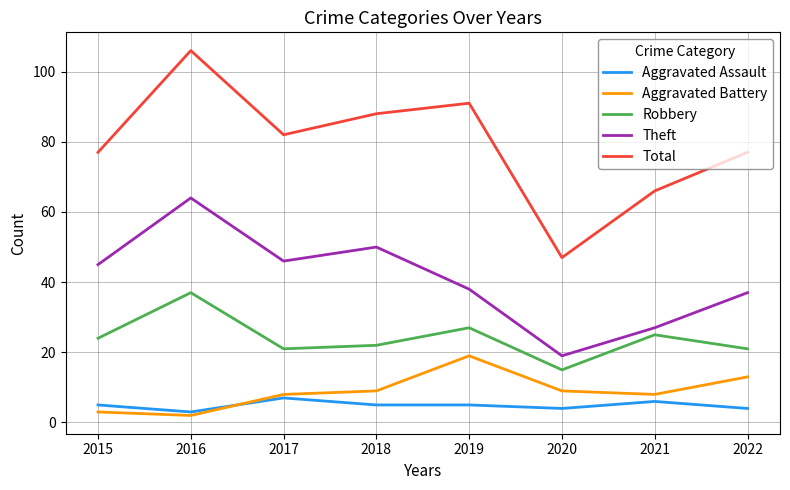

What is the lowest value of the Total series?

47